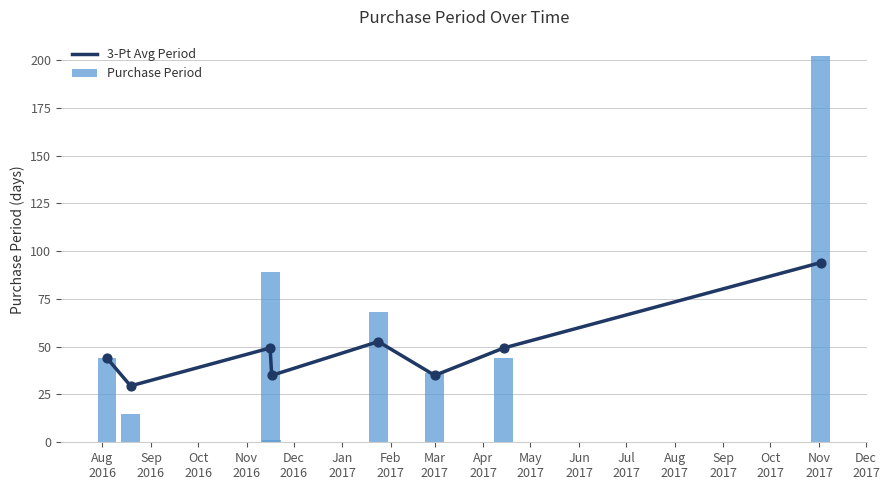

At how many categories does at least one series exceed 117?

1